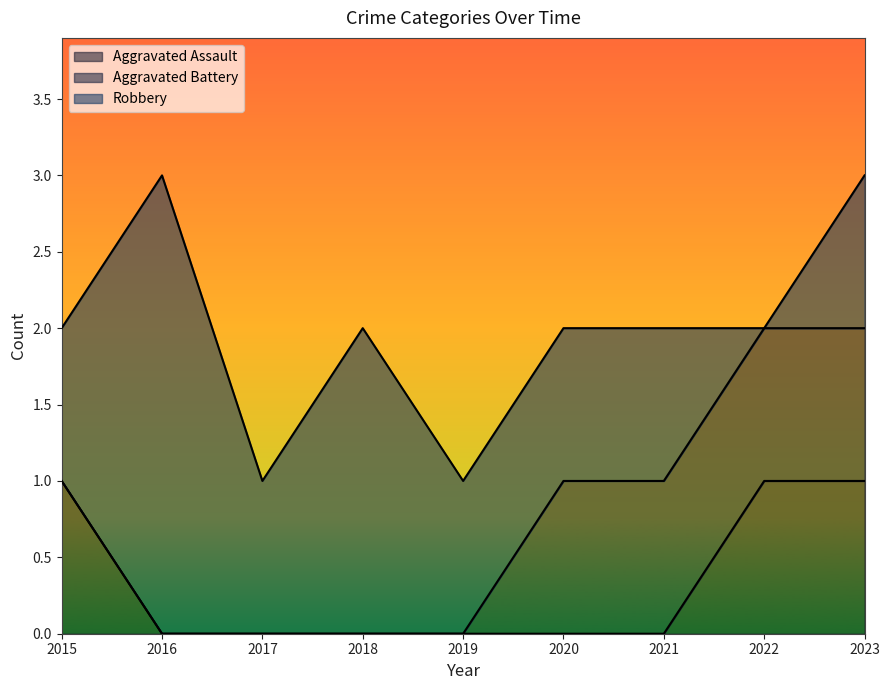

True or false: Aggravated Assault has a value of -1 at 2019.

False